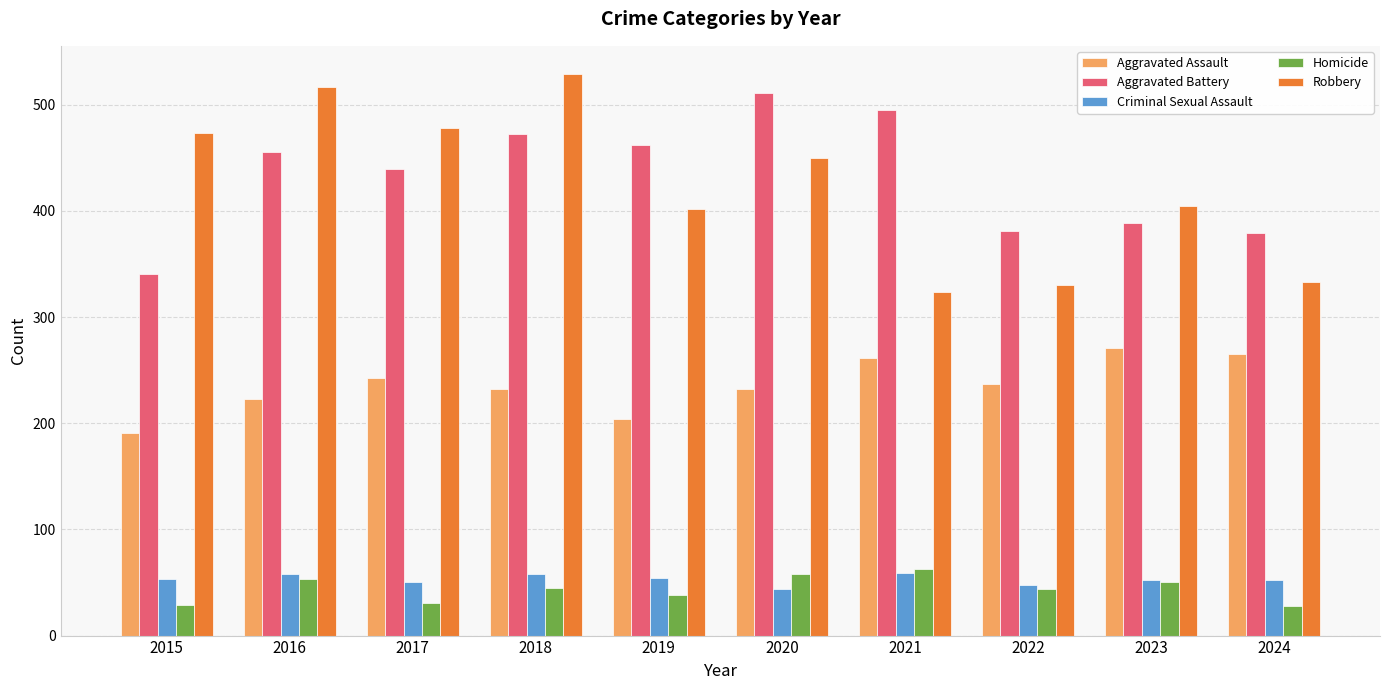

At which label is Aggravated Battery closest to 426?

2017